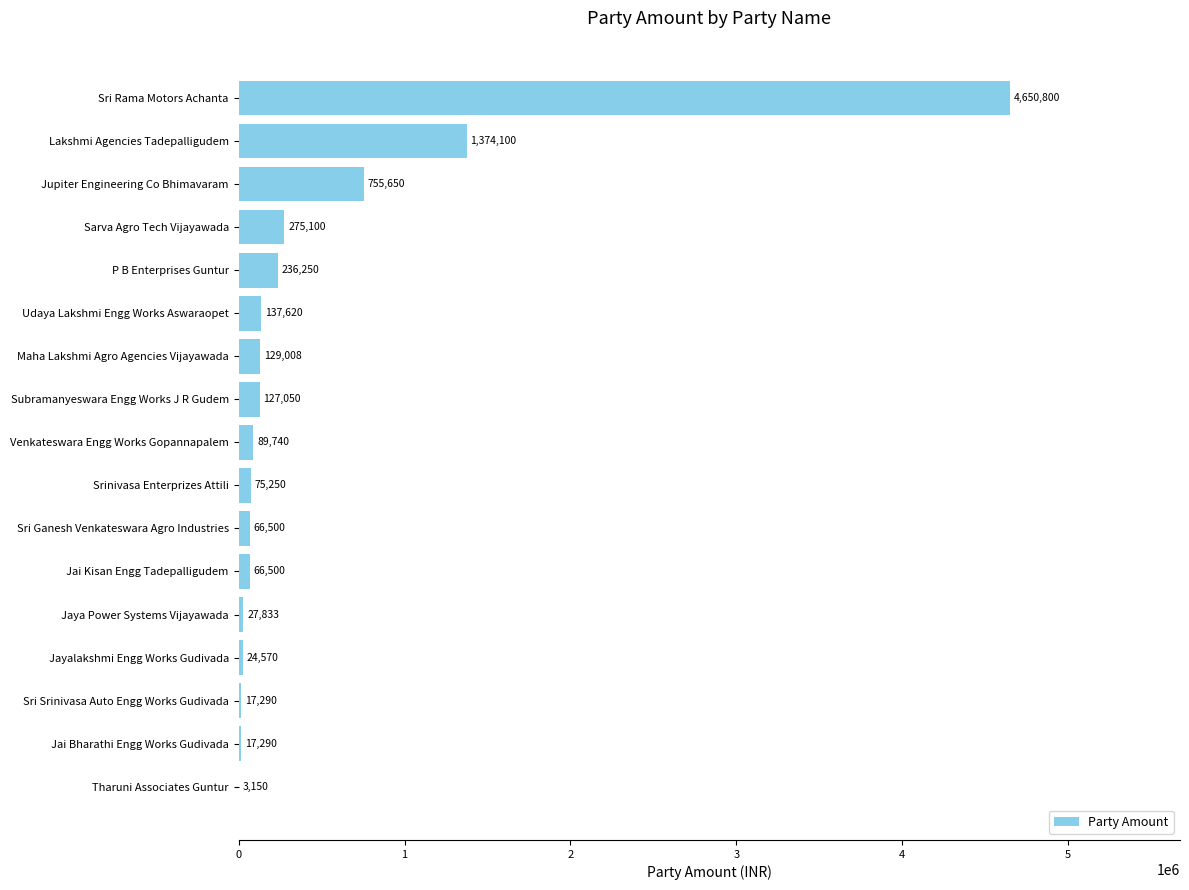

Reading bottom to top, transcribe all the data shown in this chart.

Tharuni Associates Guntur=3150	Jai Bharathi Engg Works Gudivada=17290	Sri Srinivasa Auto Engg Works Gudivada=17290	Jayalakshmi Engg Works Gudivada=24570	Jaya Power Systems Vijayawada=27833	Jai Kisan Engg Tadepalligudem=66500	Sri Ganesh Venkateswara Agro Industries=66500	Srinivasa Enterprizes Attili=75250	Venkateswara Engg Works Gopannapalem=89740	Subramanyeswara Engg Works J R Gudem=127050	Maha Lakshmi Agro Agencies Vijayawada=129008	Udaya Lakshmi Engg Works Aswaraopet=137620	P B Enterprises Guntur=236250	Sarva Agro Tech Vijayawada=275100	Jupiter Engineering Co Bhimavaram=755650	Lakshmi Agencies Tadepalligudem=1374100	Sri Rama Motors Achanta=4650800